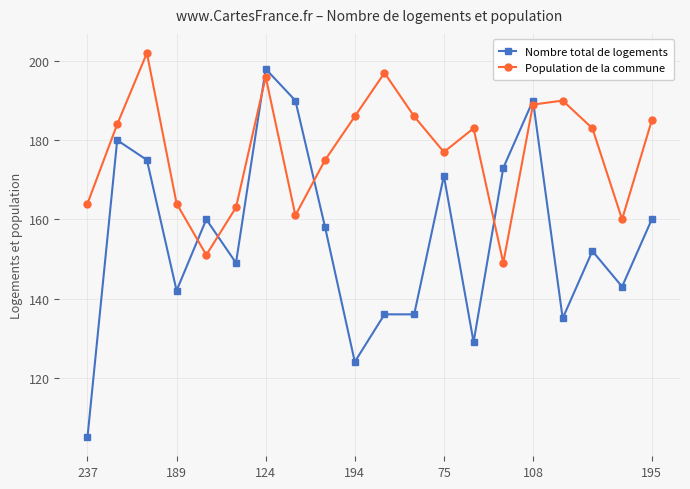

List the series in order of their overall mean, highest first.

Population de la commune, Nombre total de logements